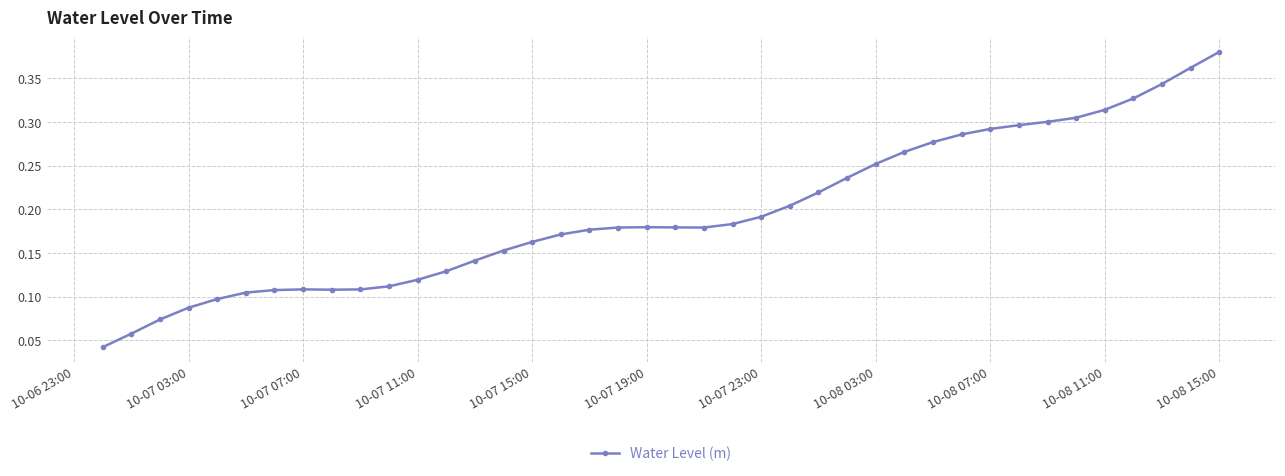

Count the values in the range 0 to 1.

40